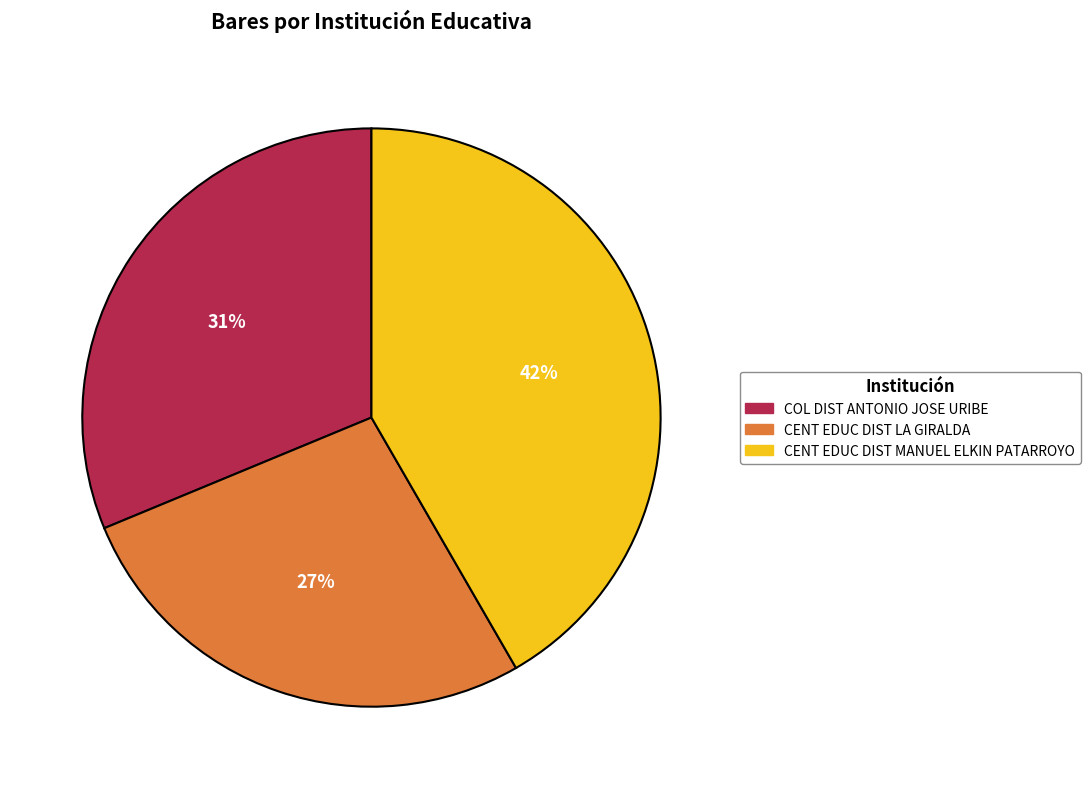

Is the sum of CENT EDUC DIST LA GIRALDA and COL DIST ANTONIO JOSE URIBE greater than half?

Yes